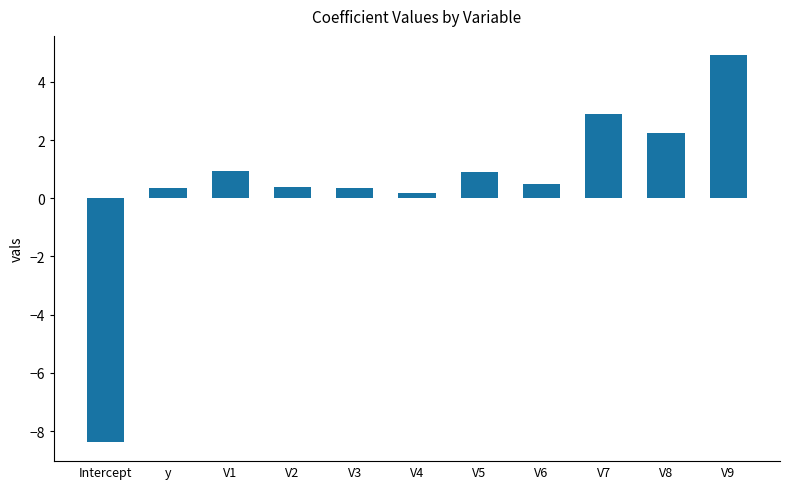

The value at V8 is 2.2. True or false?

True